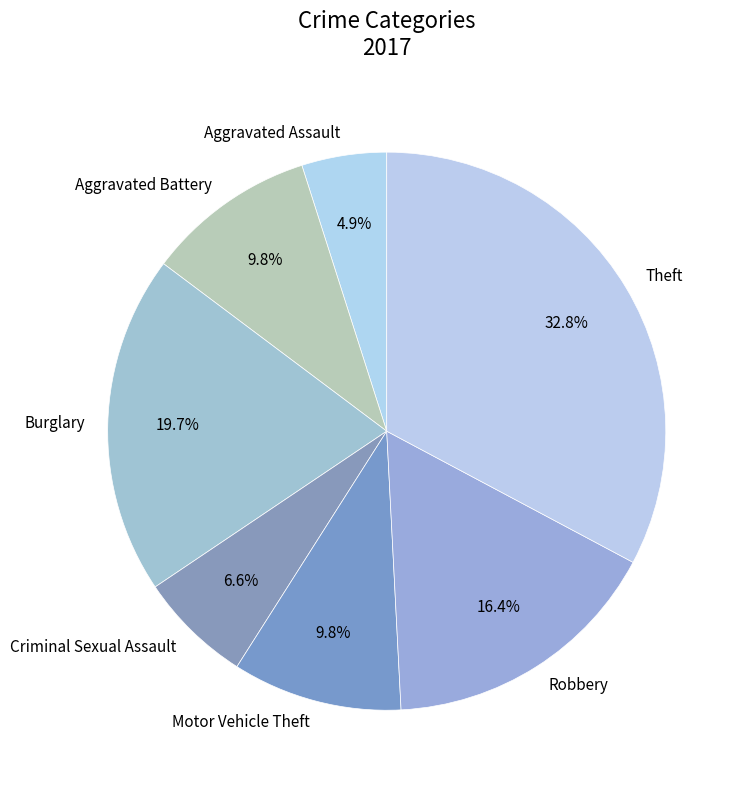

Does any single category account for the majority?

No